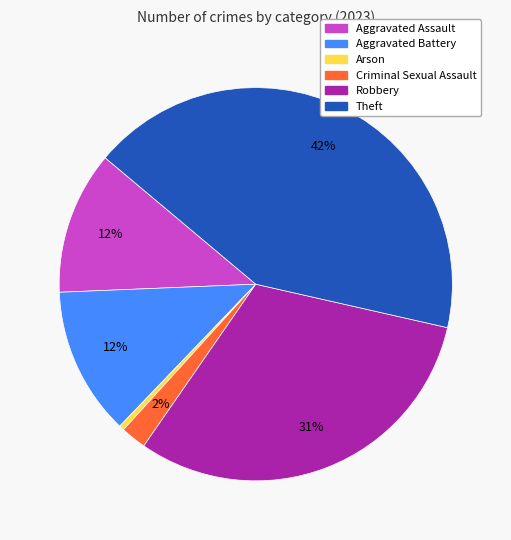

Which category has the smallest portion of the pie?

Arson